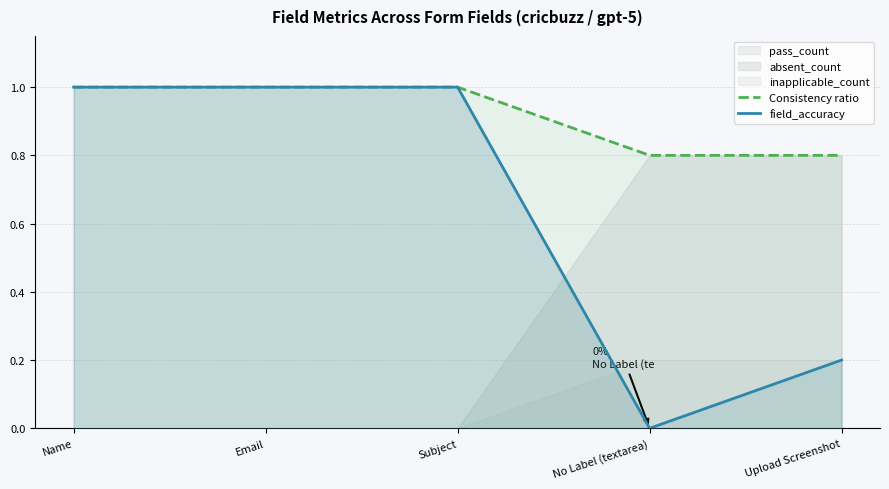

What is the difference between the second highest and second lowest values in the Consistency ratio series?

0.2